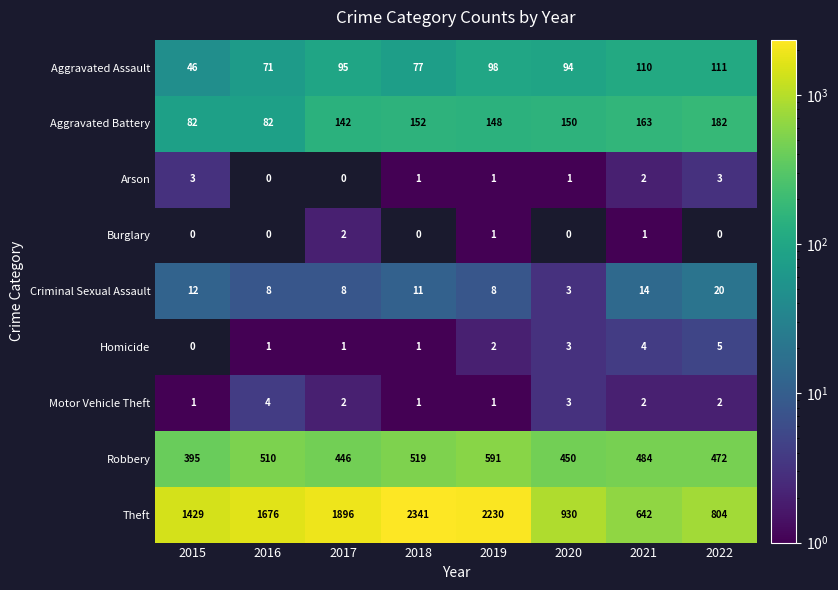

Where is Aggravated Assault nearest to the value 78?

2018